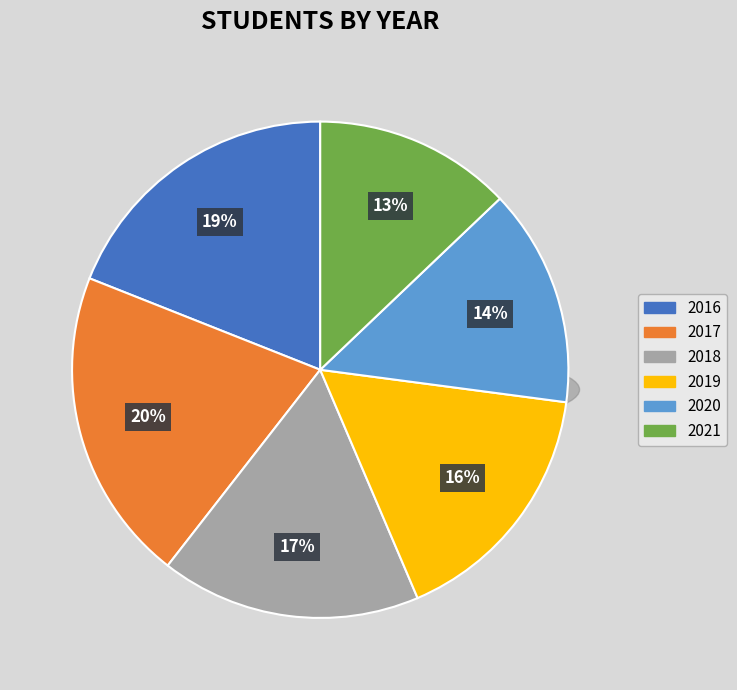

Which slice is the smallest?

2021